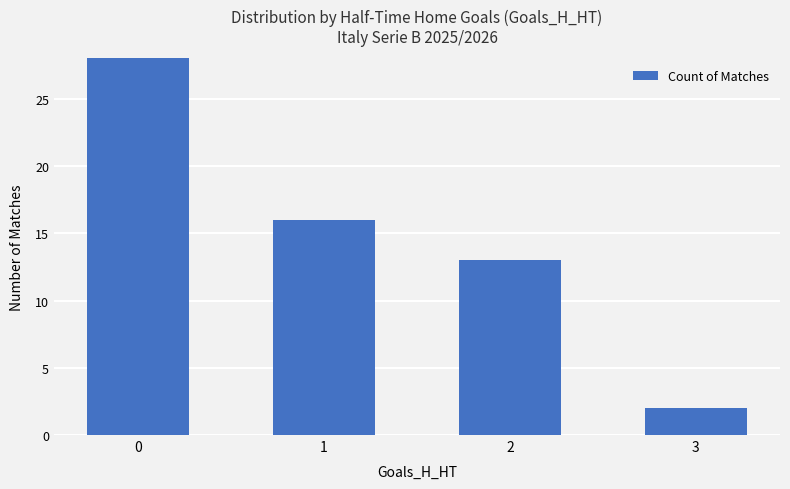

What is the difference between the maximum and minimum values?

37